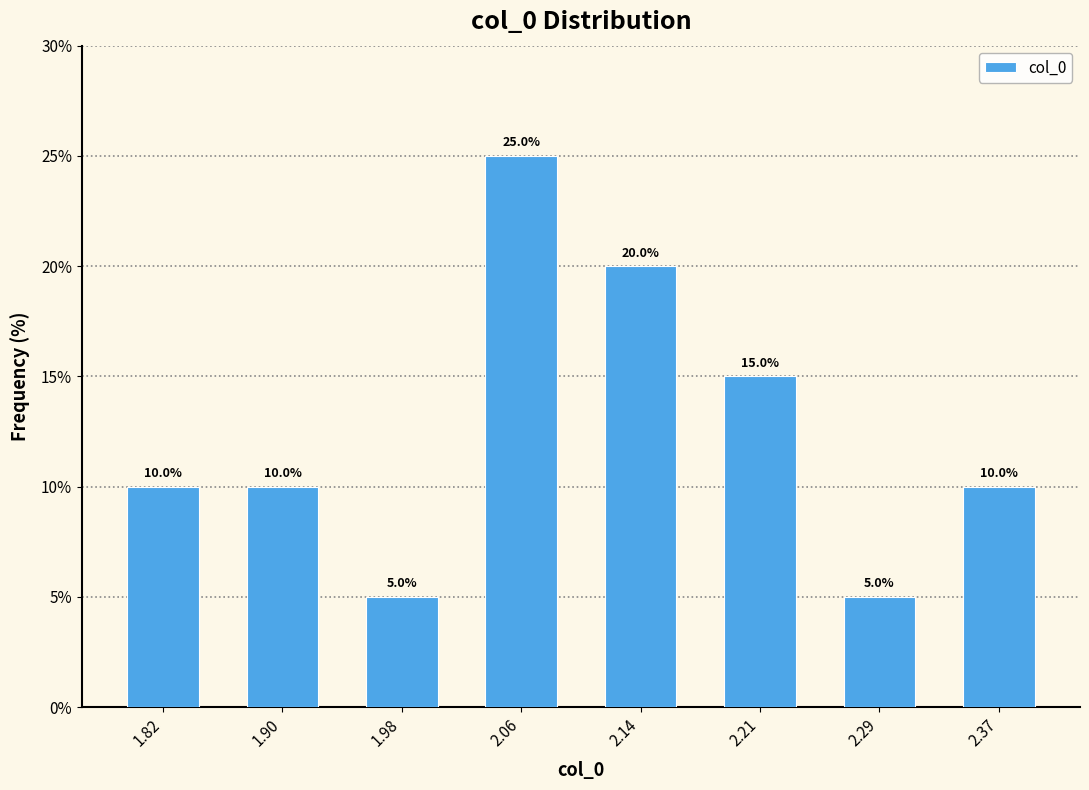

Reading left to right, list every bar in this chart as the range it spans on the x-axis followed by its height. The bar edges are not printed on the chart, so give them approximately, as read against the axis.

1.78 to 1.86: 10.0
1.86 to 1.94: 10.0
1.94 to 2.02: 5.0
2.02 to 2.10: 25.0
2.10 to 2.17: 20.0
2.17 to 2.25: 15.0
2.25 to 2.33: 5.0
2.33 to 2.41: 10.0